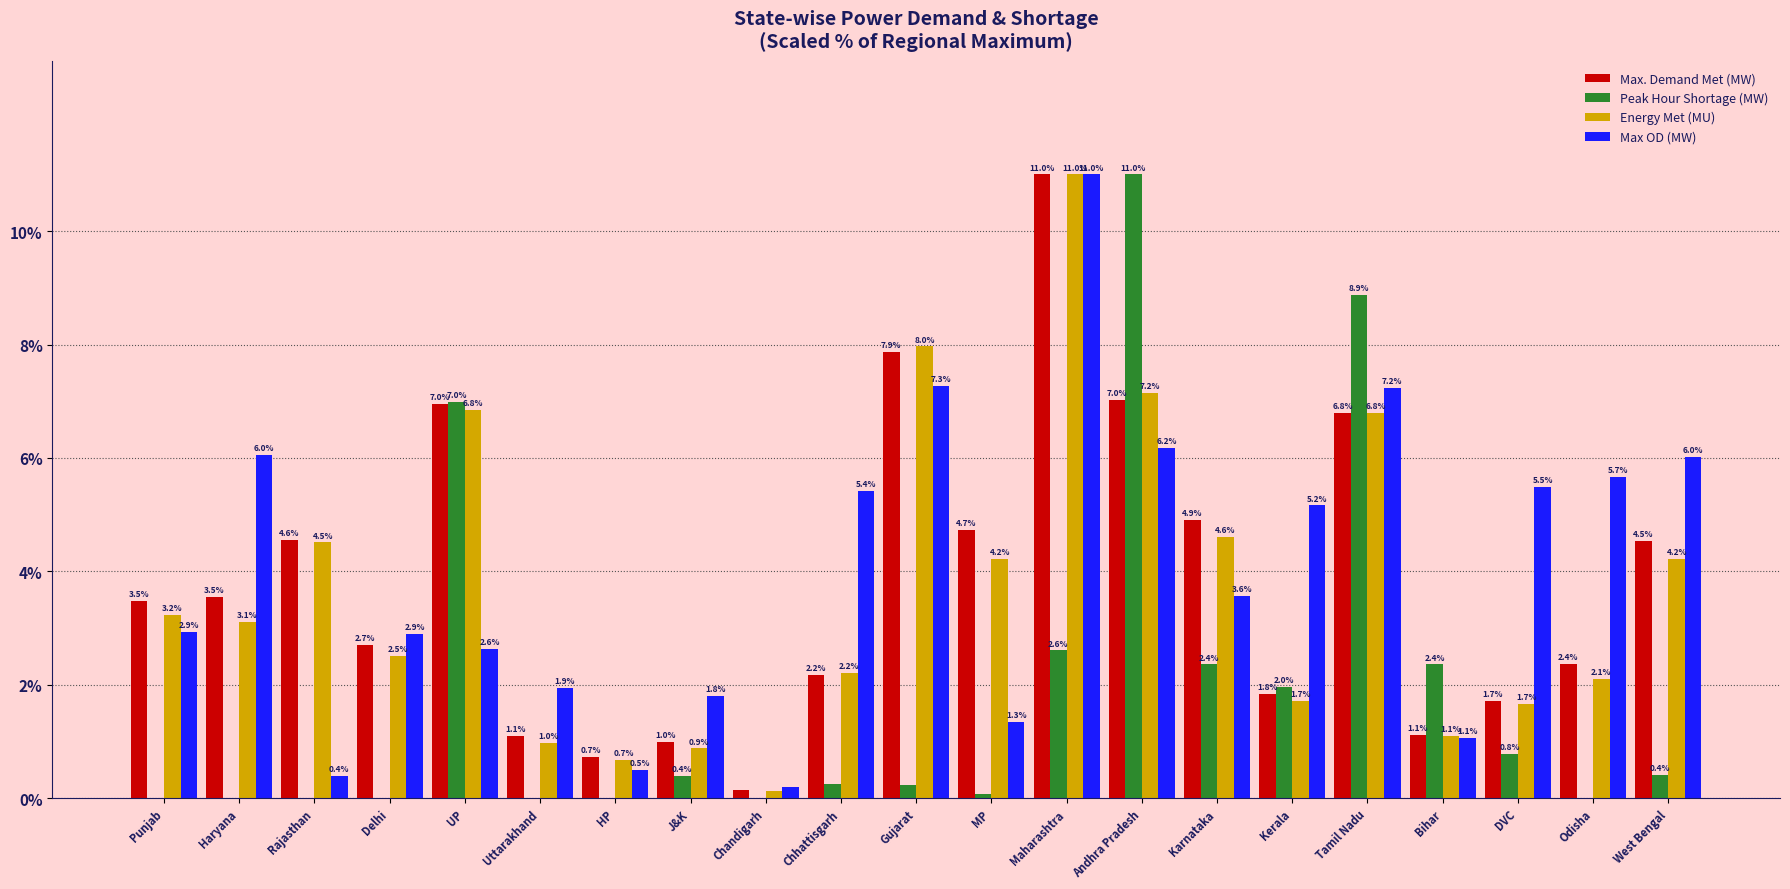

What value does the Energy Met (MU) series have at UP?

6.8